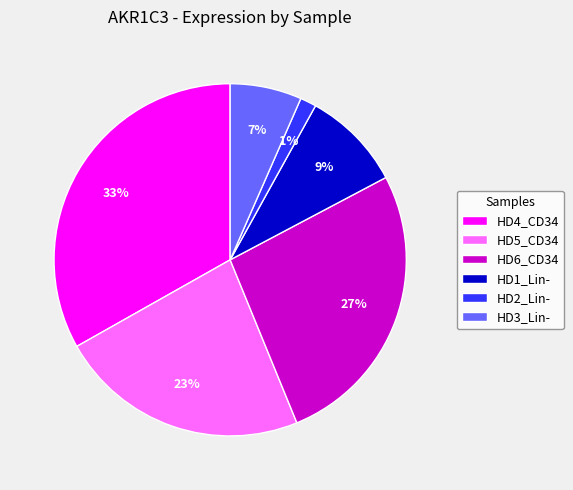

Which has a higher value, HD4_CD34 or HD6_CD34?

HD4_CD34